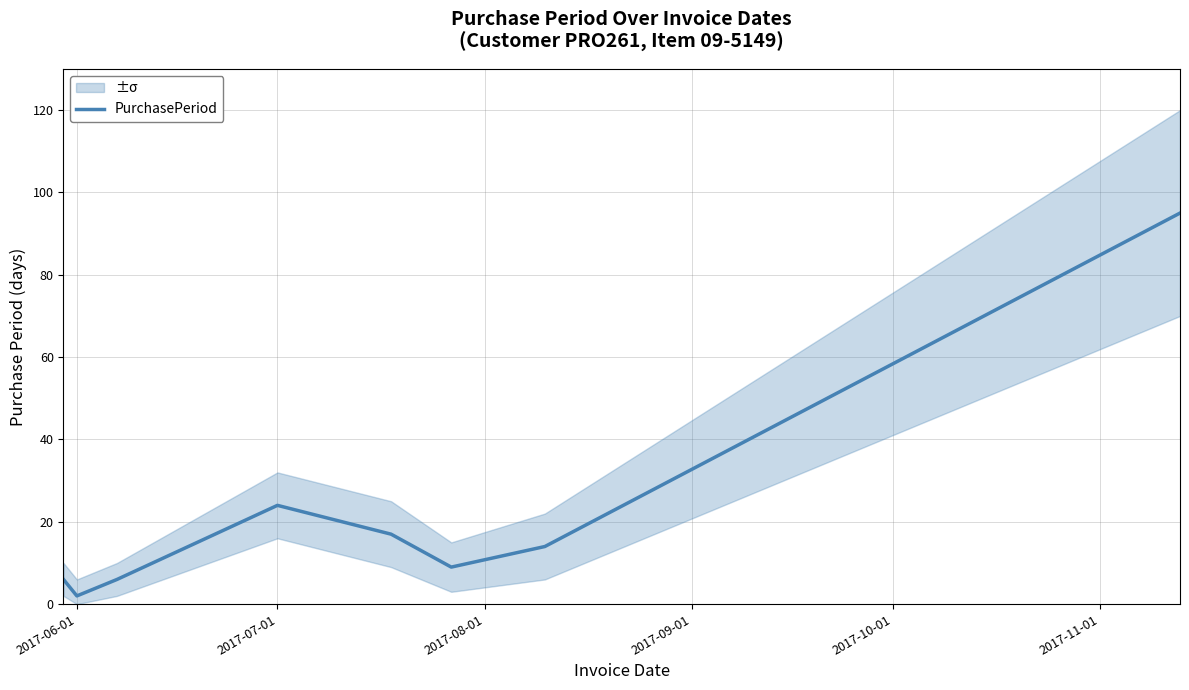

Which category has the lowest value in the PurchasePeriod series?

2017-06-01